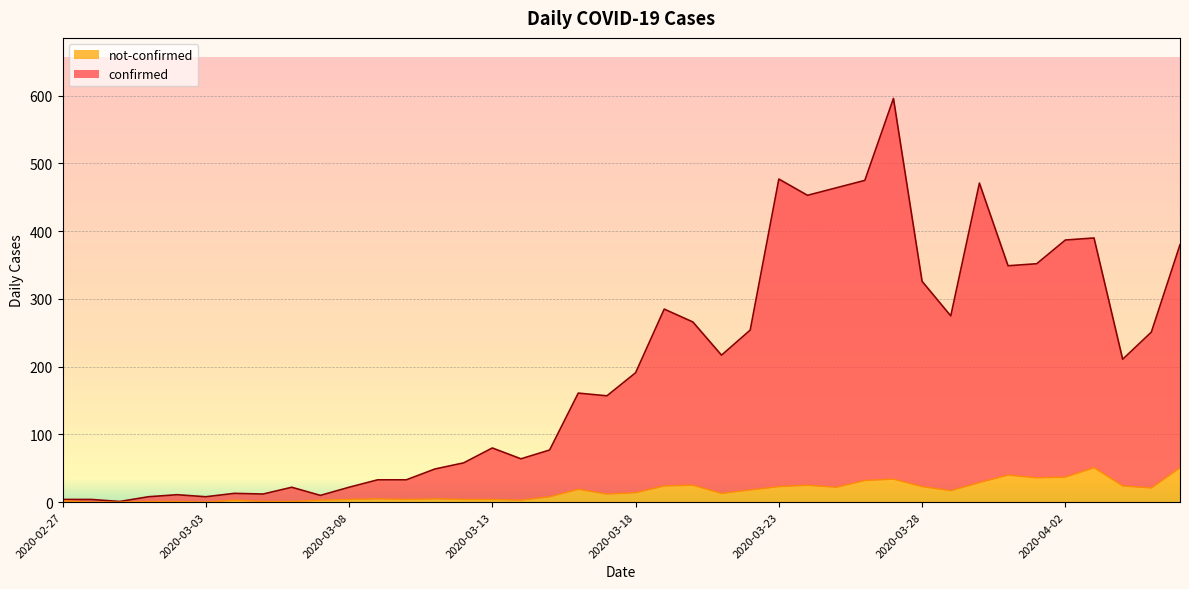

What is the value of the confirmed point at the 40th from the left?

380